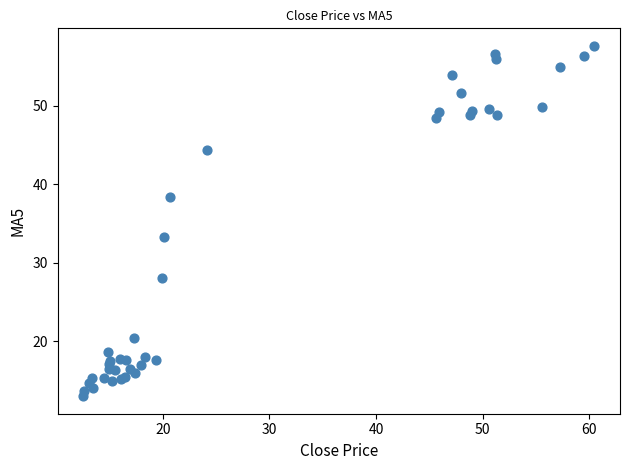

What Y value in the scatter plot is closest to 35?

33.2